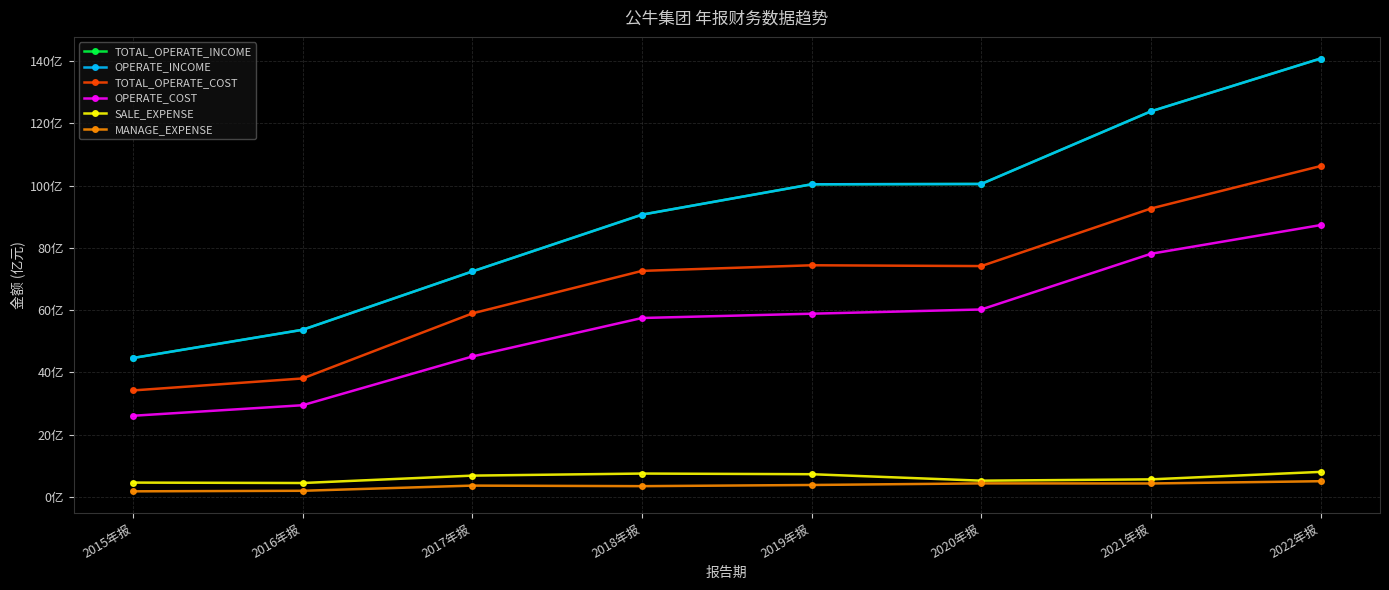

What is the smallest value displayed?

1.8